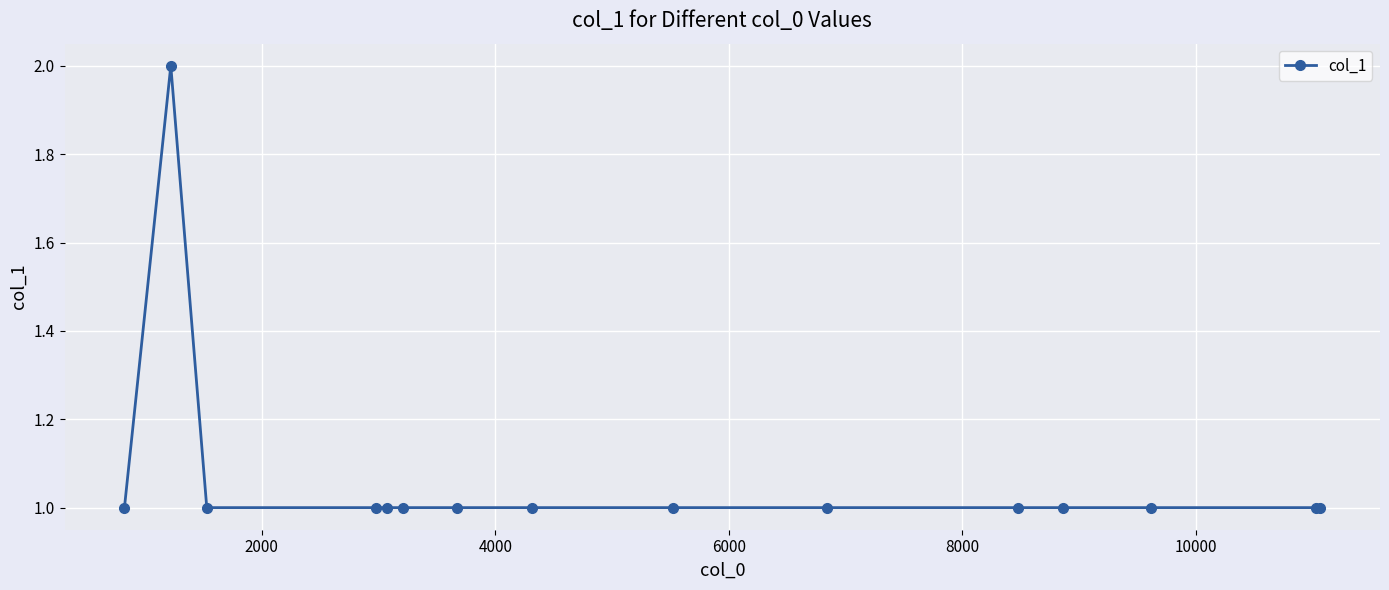

What is the value of the 5th point from the left?

1